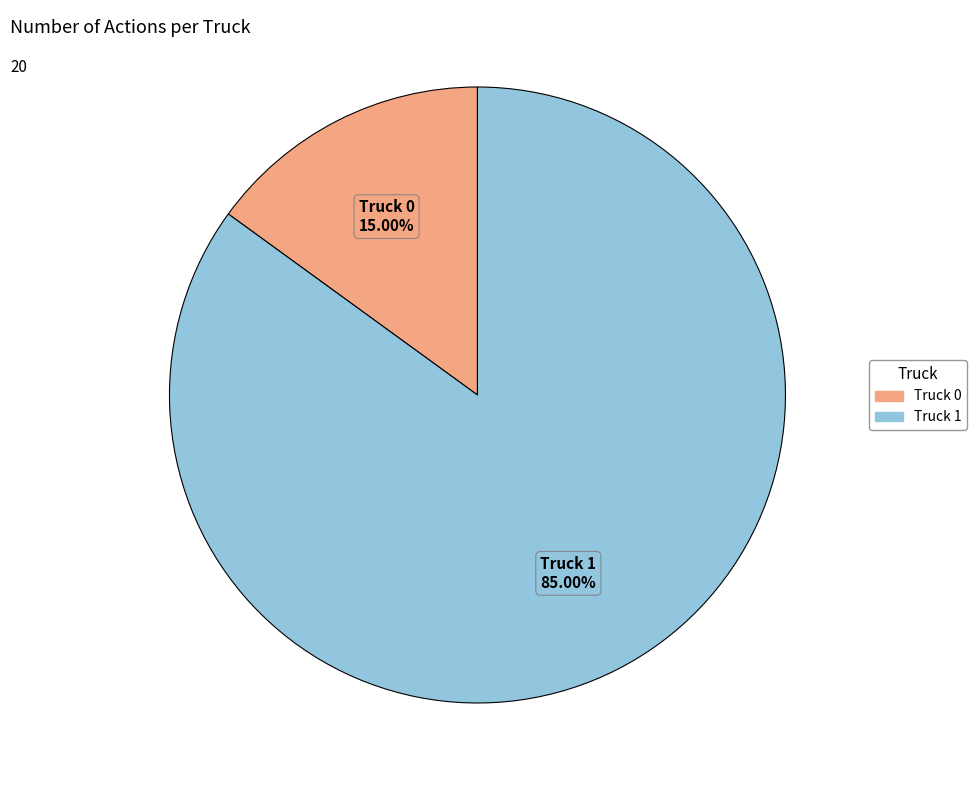

What is the smallest slice in the pie chart?

Truck 0